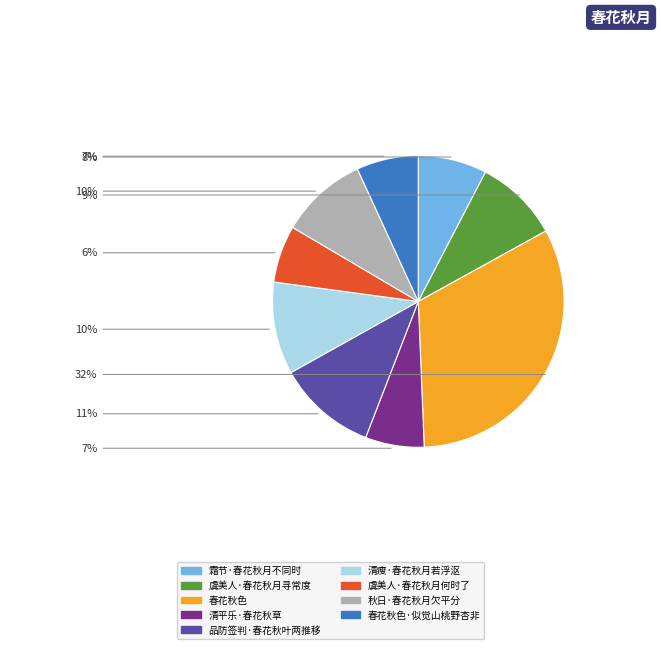

To the nearest percent, what is the combined percentage of 清瘦·春花秋月若浮沤 and 品防签判·春花秋叶两推移?

21%